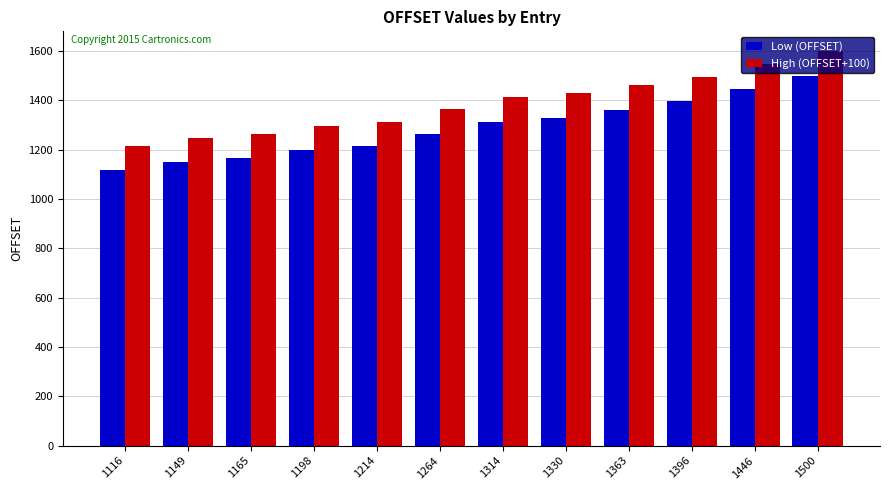

Which series has the largest total across all categories?

High (OFFSET+100)